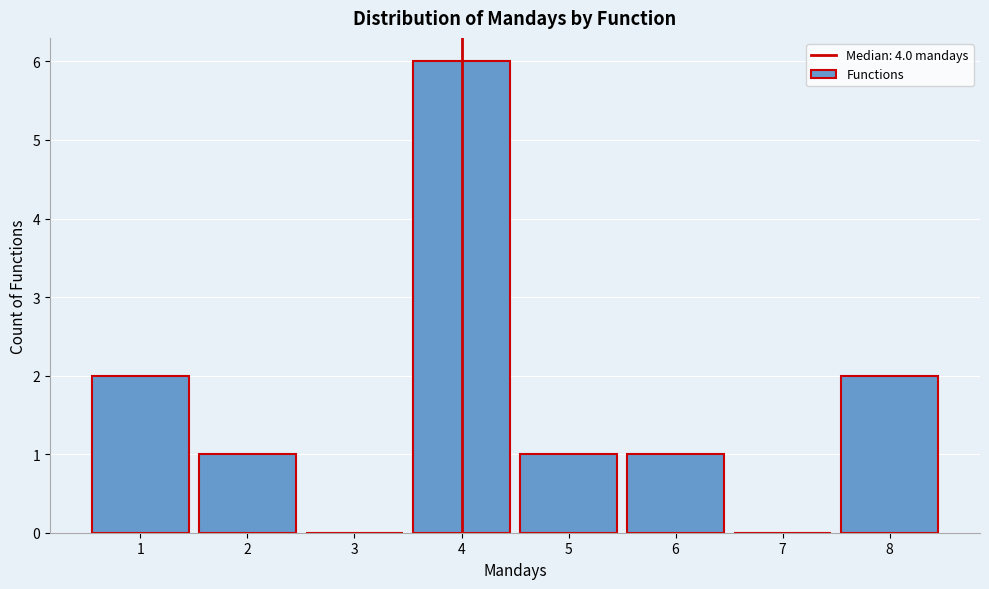

What is the height of the bar covering 7.5 to 8.5 on the x-axis? The values are not printed on the chart, so give them approximately, as read against the axis.

2